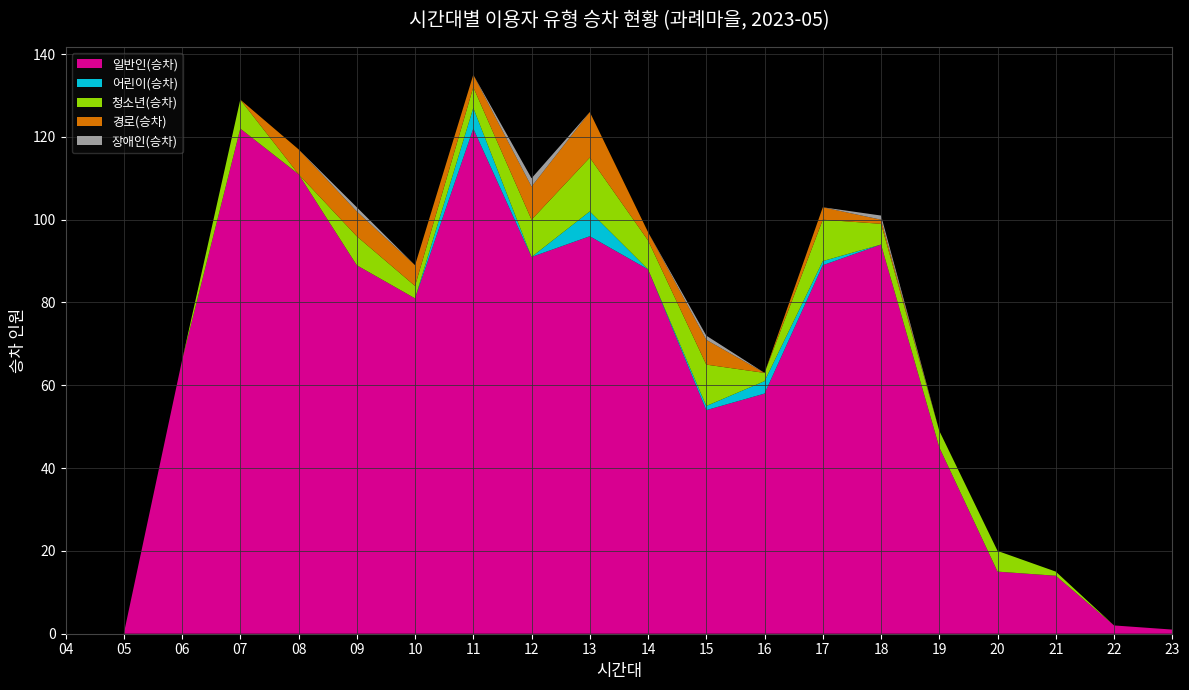

Reading left to right, what are all the values shown in this chart?

일반인(승차): 0	0	66	122	111	89	81	122	91	96	88	54	58	89	94	45	15	14	2	1
어린이(승차): 0	0	0	0	0	0	0	5	0	6	0	1	3	1	0	0	0	0	0	0
청소년(승차): 0	0	0	7	0	7	3	5	9	13	7	10	2	10	5	4	5	1	0	0
경로(승차): 0	0	0	0	6	6	5	3	8	11	2	6	0	3	1	0	0	0	0	0
장애인(승차): 0	0	0	0	0	1	0	0	2	0	0	1	0	0	1	0	0	0	0	0